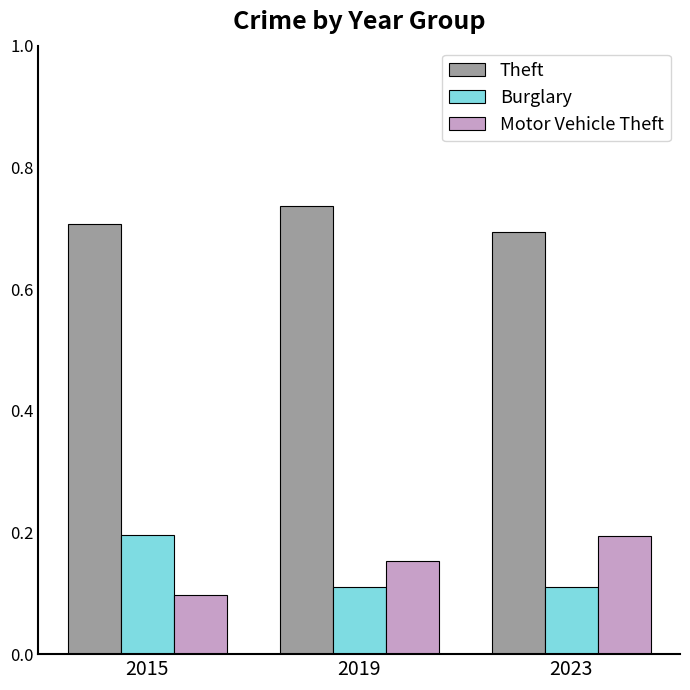

What is the total value across all series at 2023?

1.0